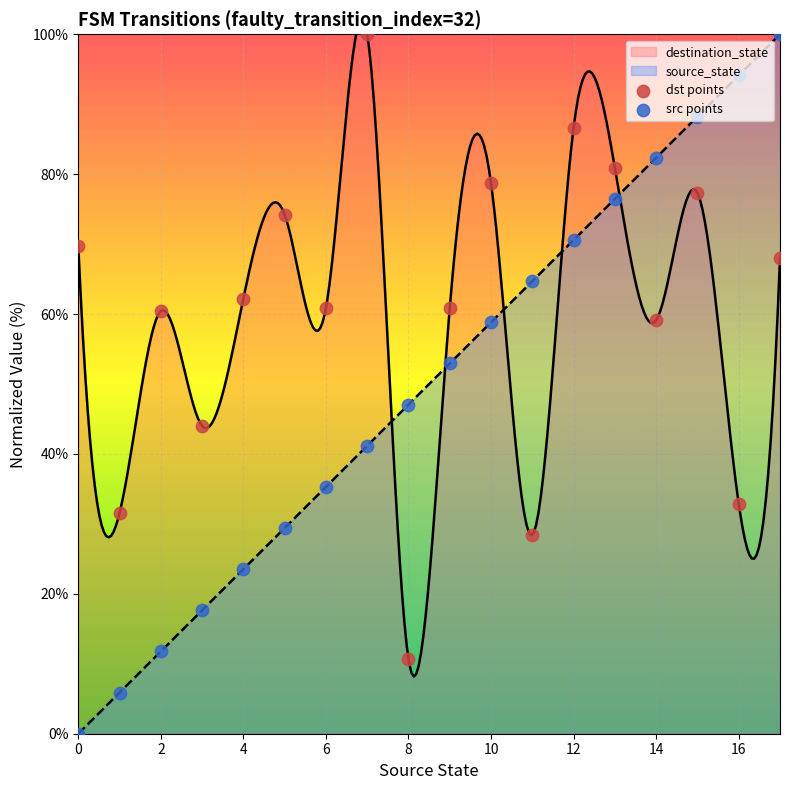

Which series contains the lowest Y value?

src points